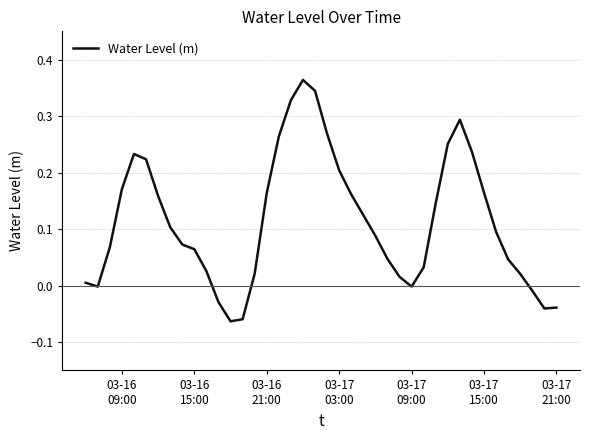

Where is the data nearest to the value 0?

03-17 09:00